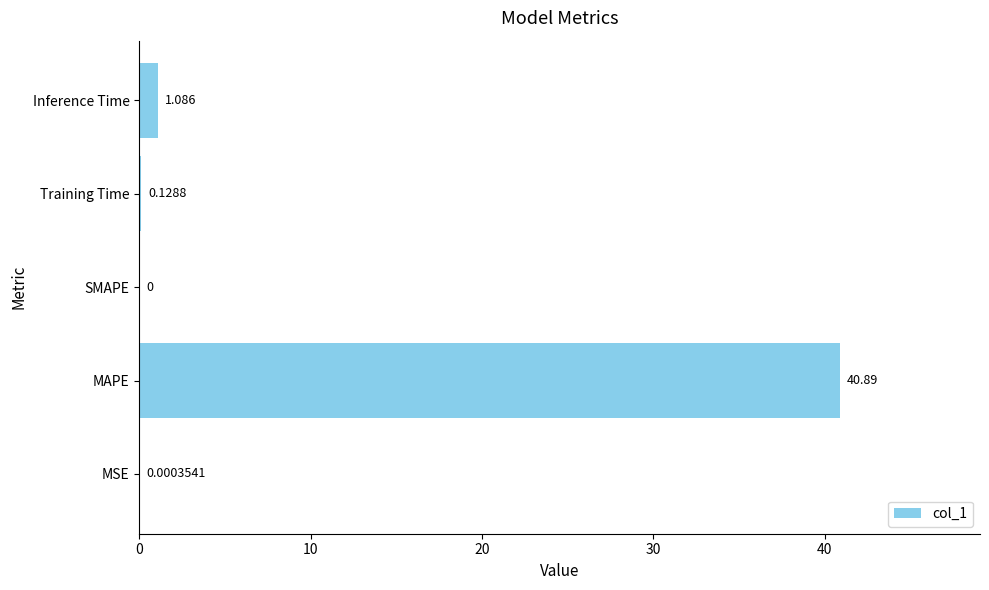

Are the bars grouped side by side (vs. stacked)?

No